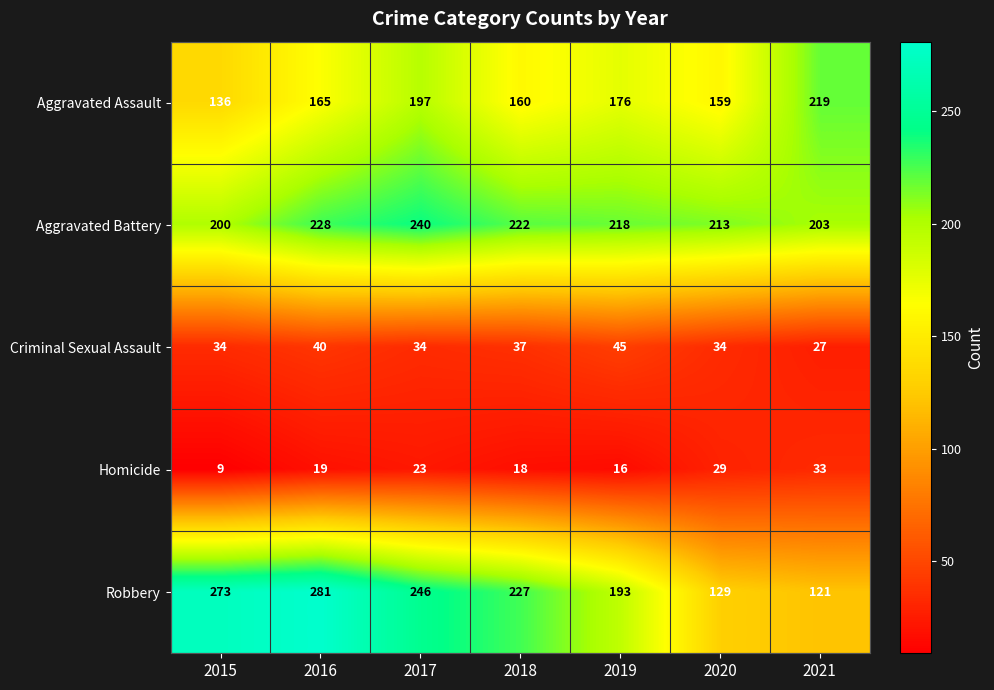

At which label does Aggravated Battery first exceed 218?

2016